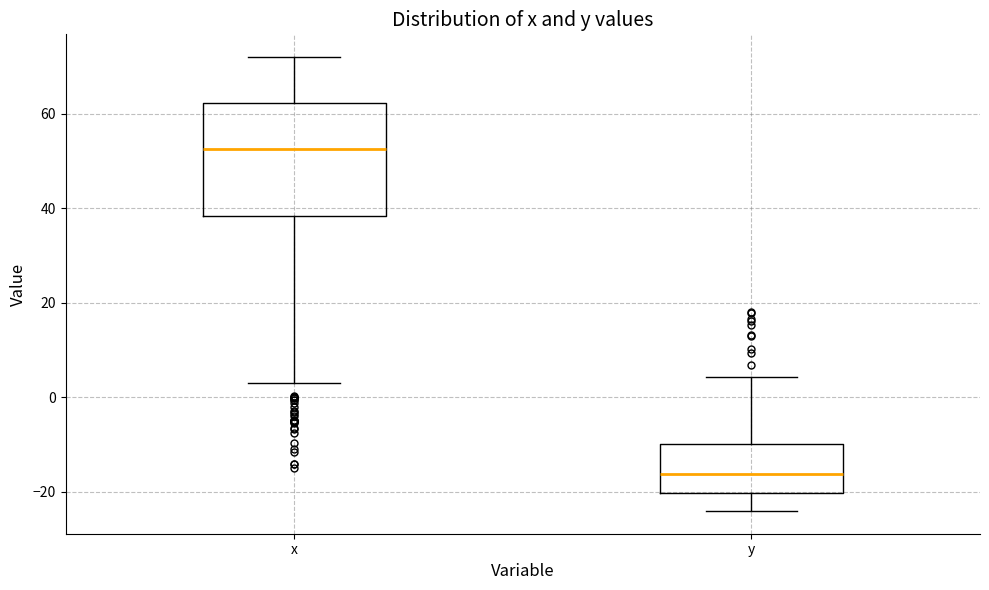

Which box is the tallest, from its lower edge to its upper edge?

x